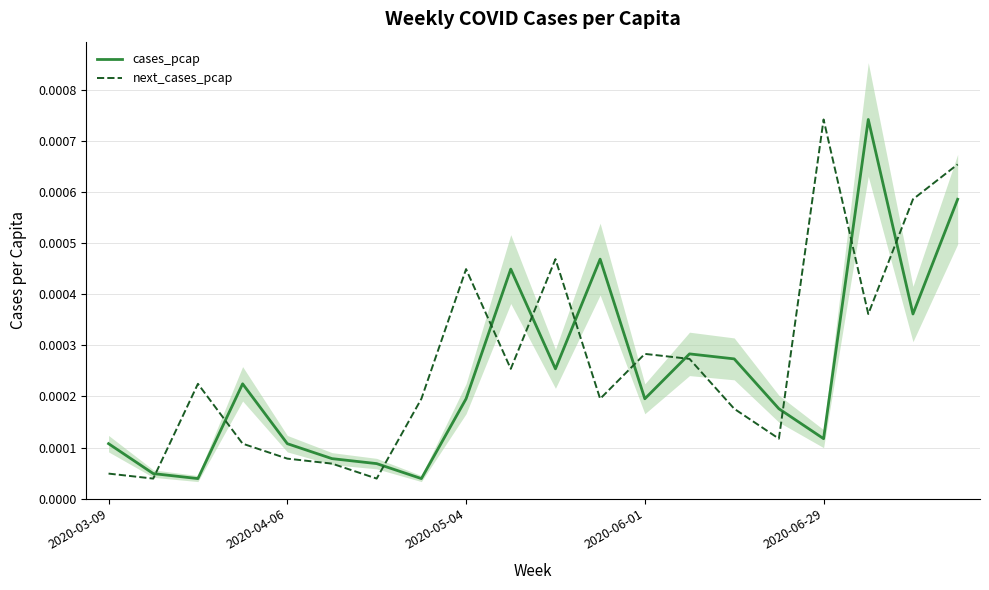

At how many categories does at least one series exceed 0?

20